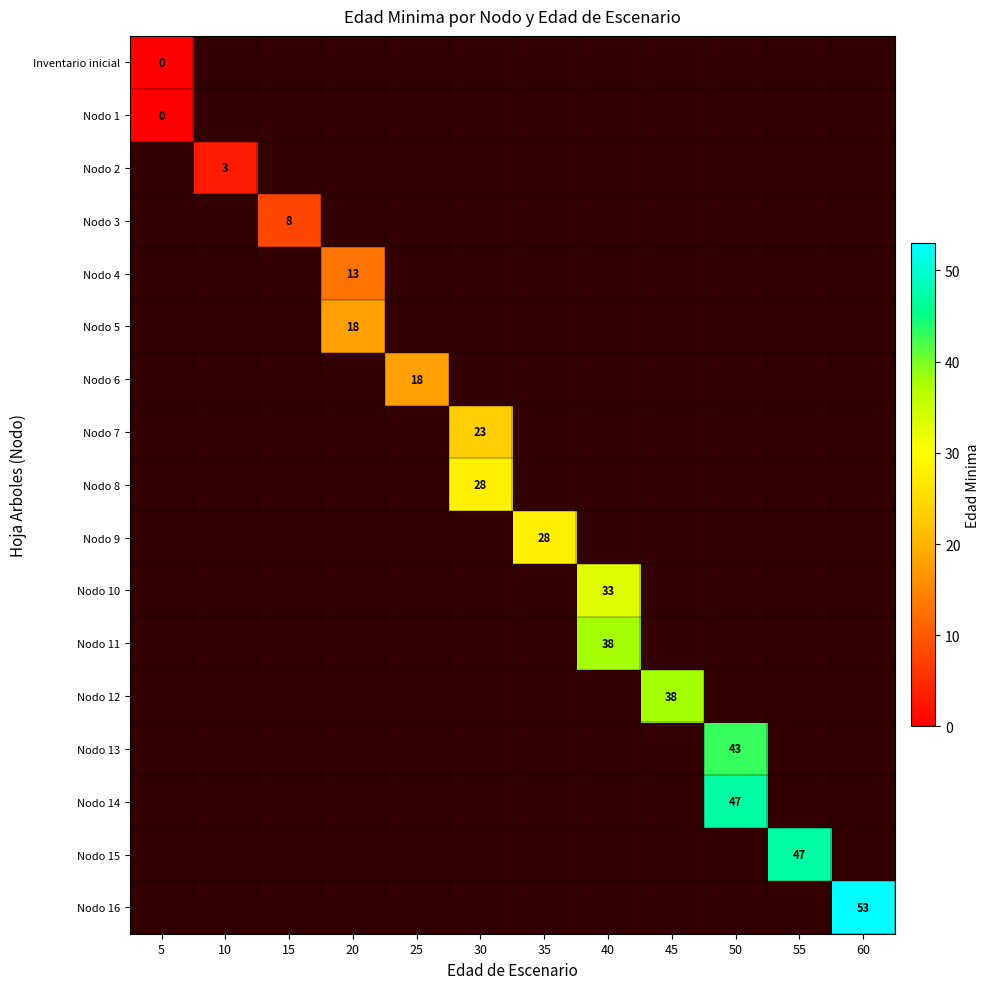

At how many categories does at least one series exceed 41?

3